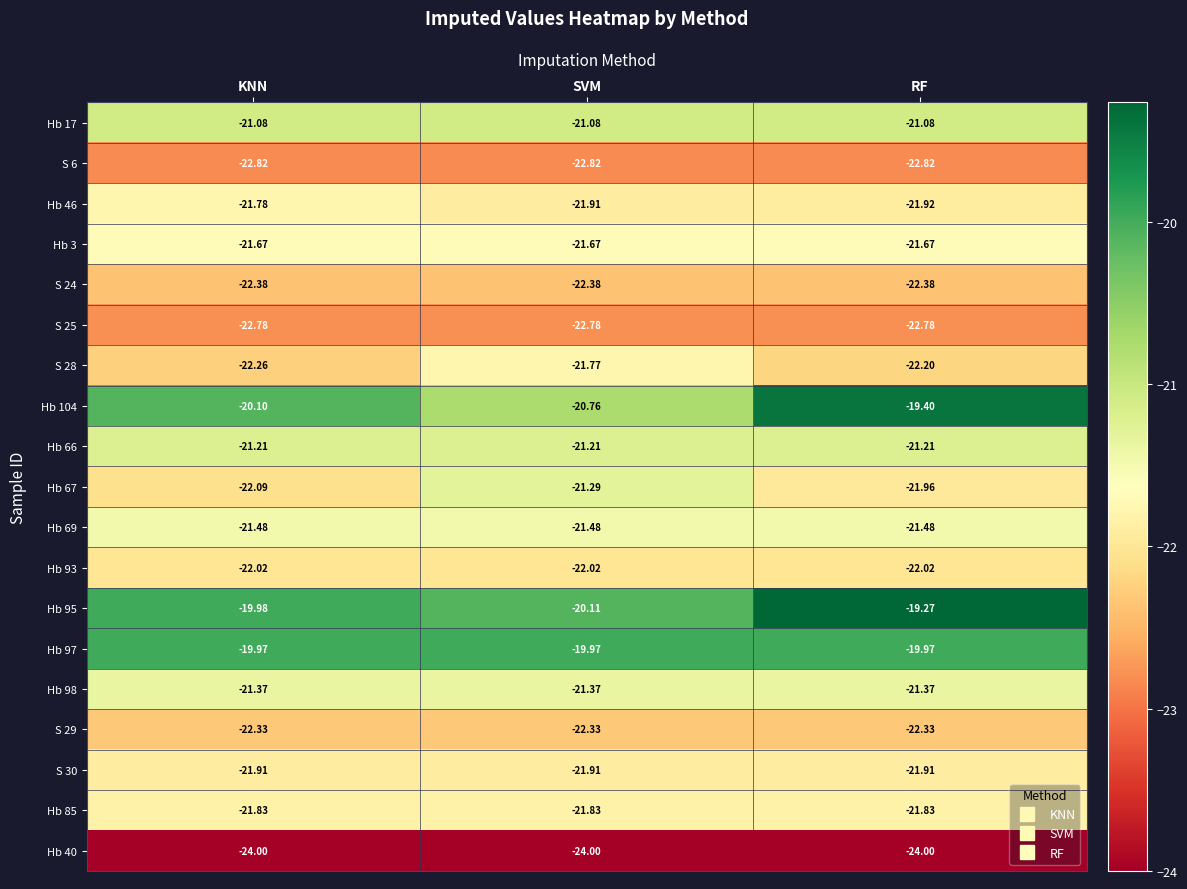

At which label is S 24 closest to -22?

KNN